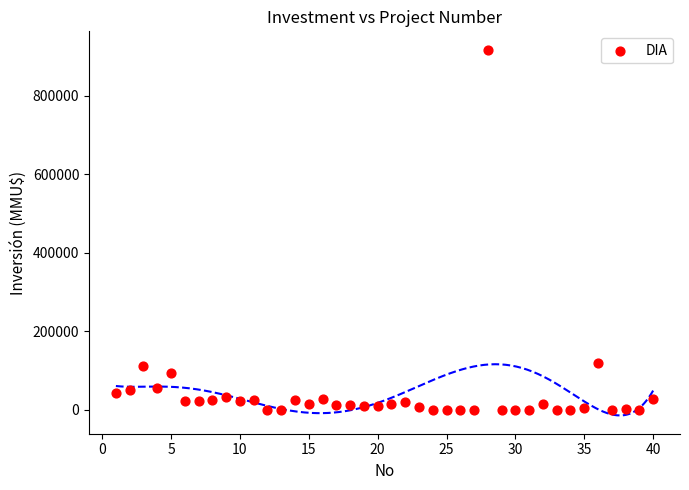

What is the range of X values (max minus min)?

39